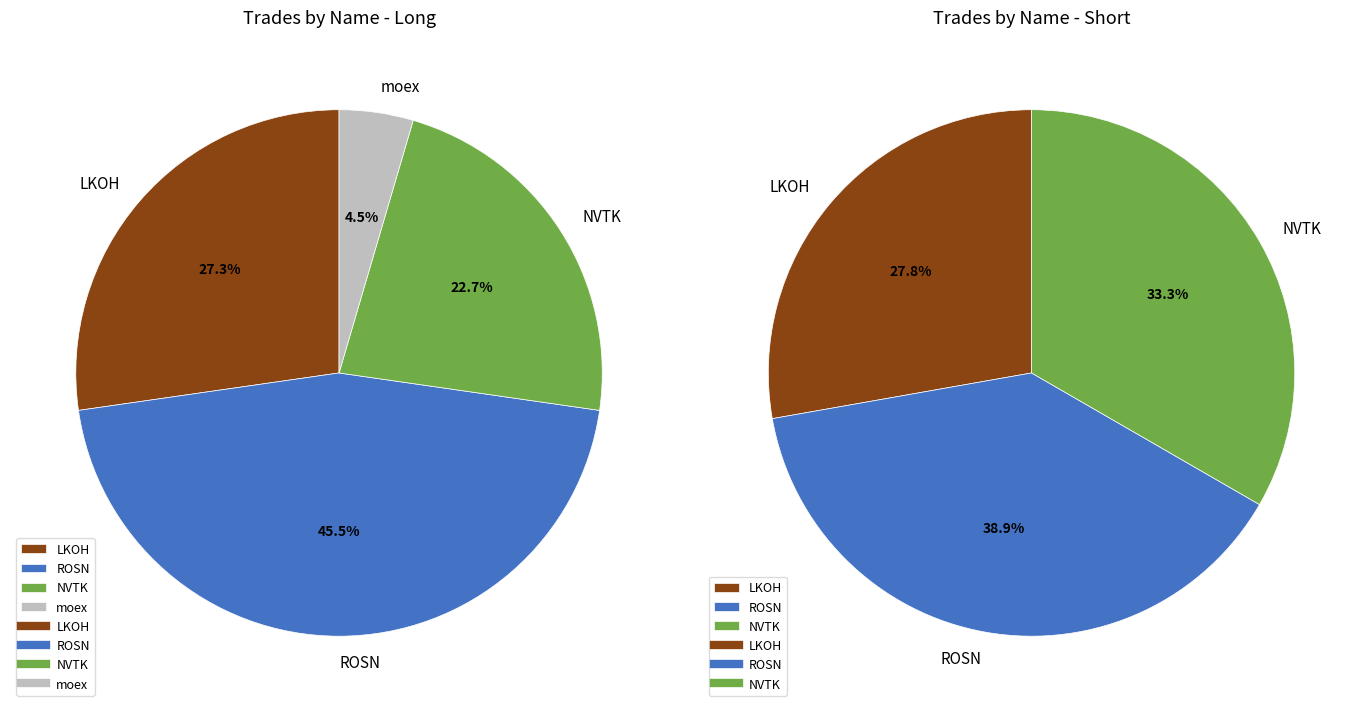

Does NVTK represent more than half of the total?

No